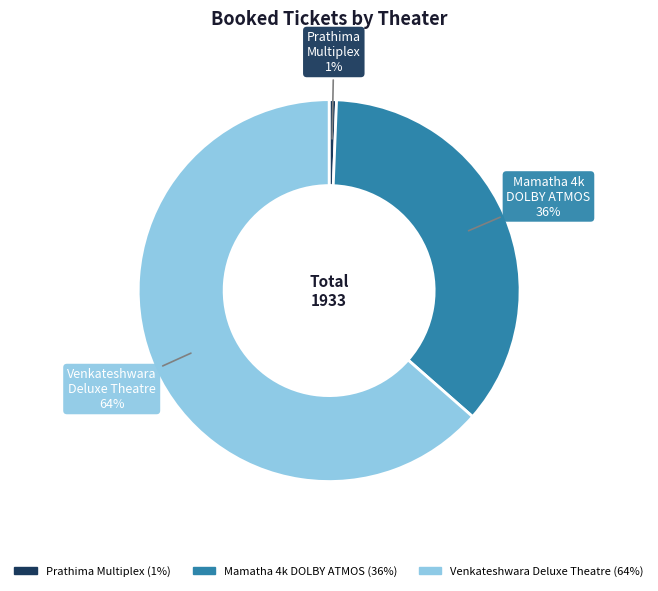

Which slice is the largest?

Venkateshwara Deluxe Theatre